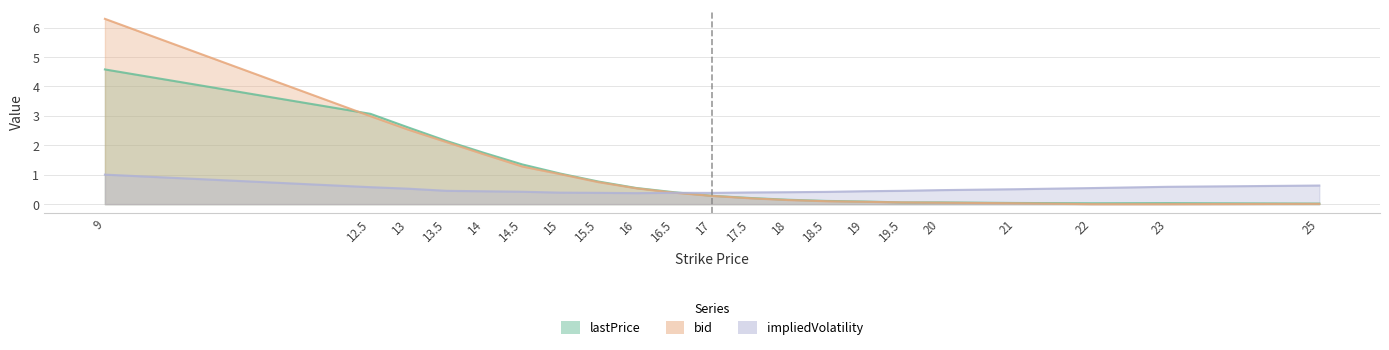

Read the lastPrice value at 17.5.

0.2